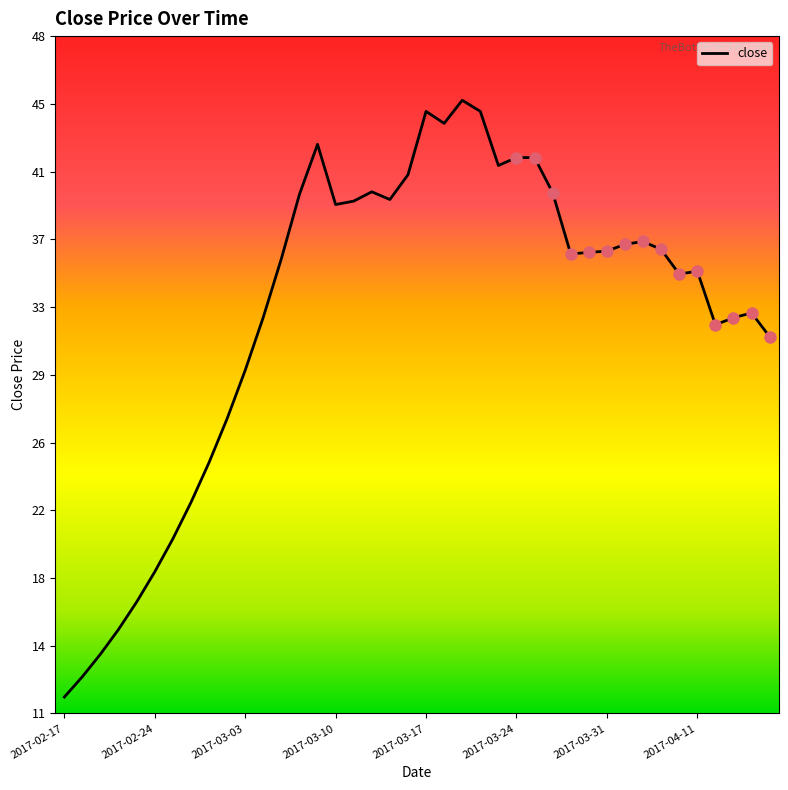

Is this an area chart (filled region under the line)?

No